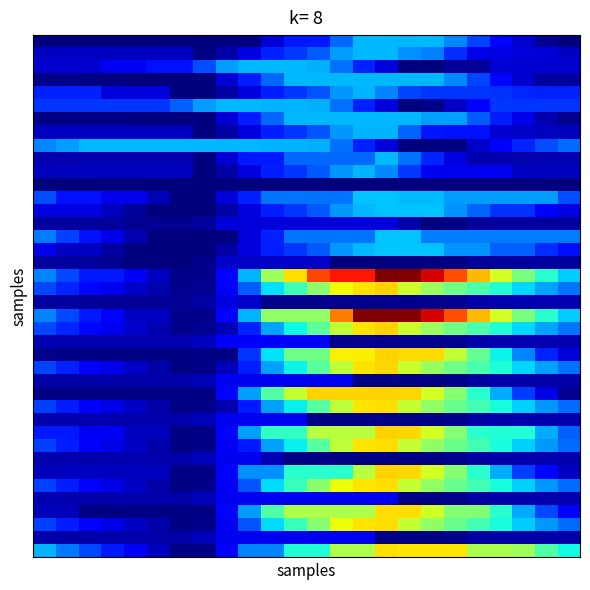

At which category is the sum across all series the highest?

15